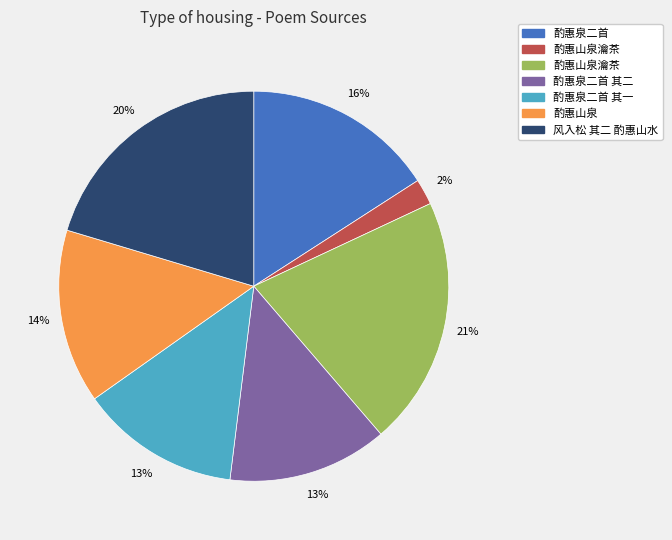

To the nearest percent, what is the average slice percentage?

14%